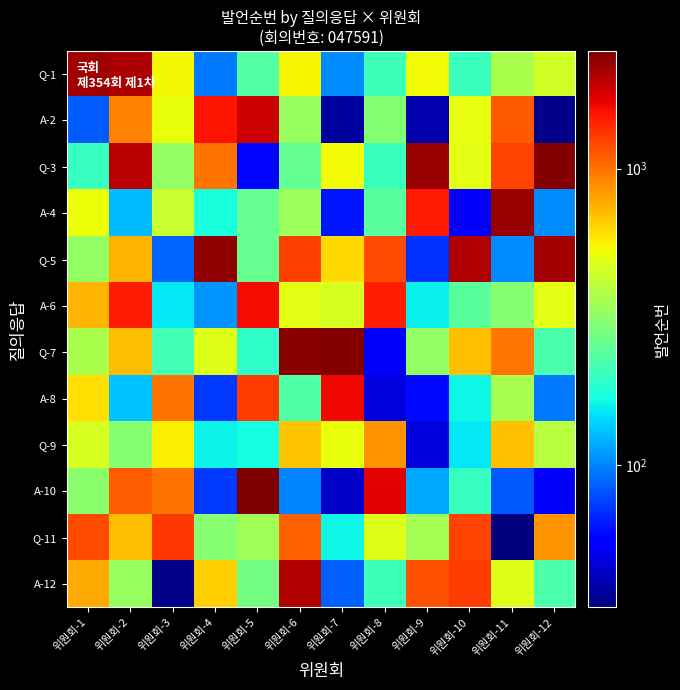

Count the number of categories in the chart.

12